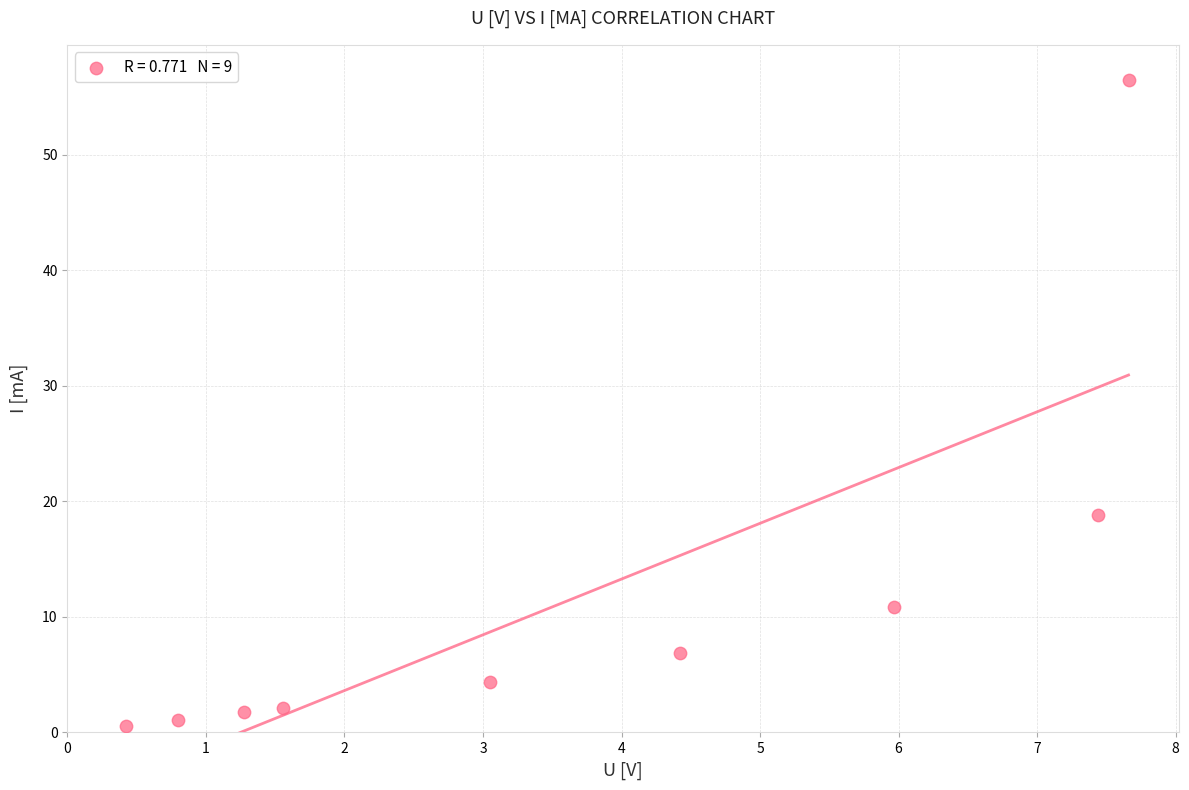

What is the average X value?

3.6